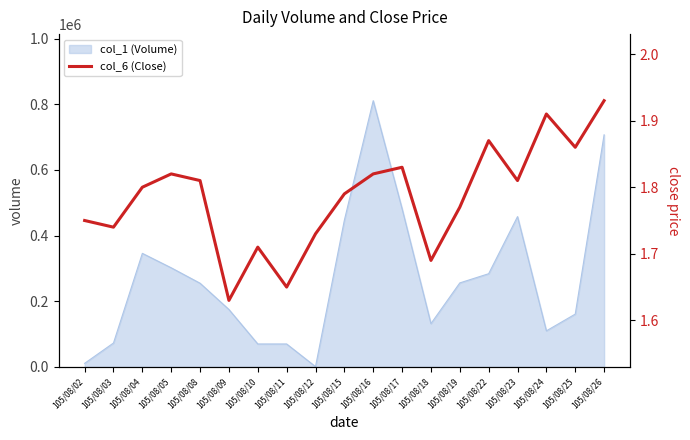

True or false: there are more than 2 points higher than both neighbors.

True